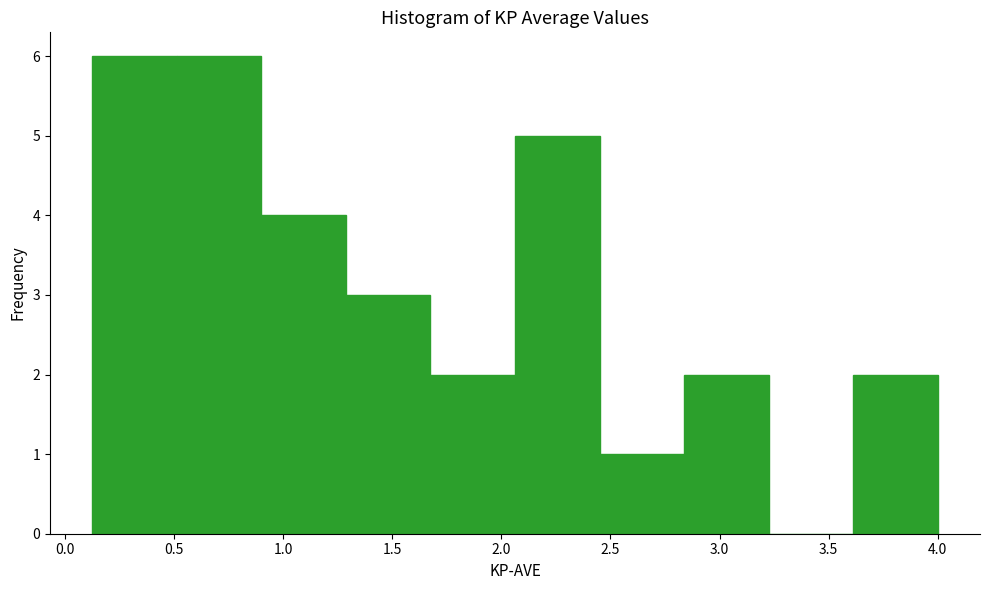

Reading left to right, transcribe this chart: for each bar, give the range it covers on the x-axis and its height. Neither the bar edges nor the heights are printed on the chart, so give them approximately, as read against the axes.

0.15 to 0.50: 6
0.50 to 0.90: 6
0.90 to 1.30: 4
1.30 to 1.70: 3
1.70 to 2.05: 2
2.05 to 2.45: 5
2.45 to 2.85: 1
2.85 to 3.25: 2
3.25 to 3.60: 0
3.60 to 4.00: 2